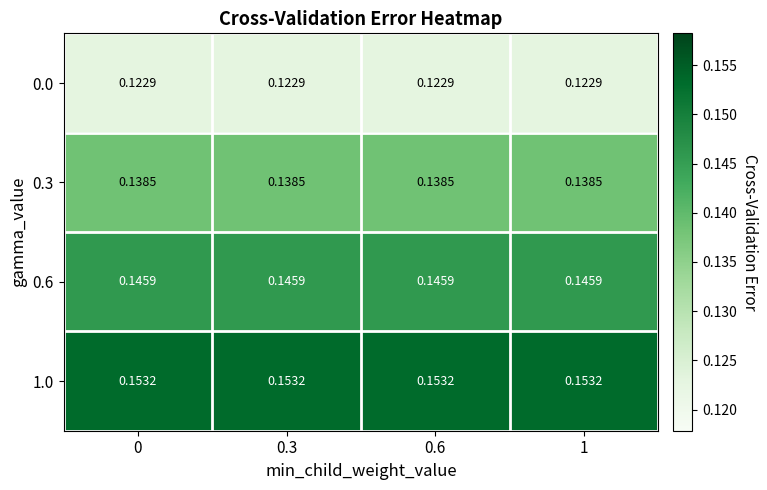

Is the value of 0.3 at 0.6 greater than the value of 0.6 at 0?

No